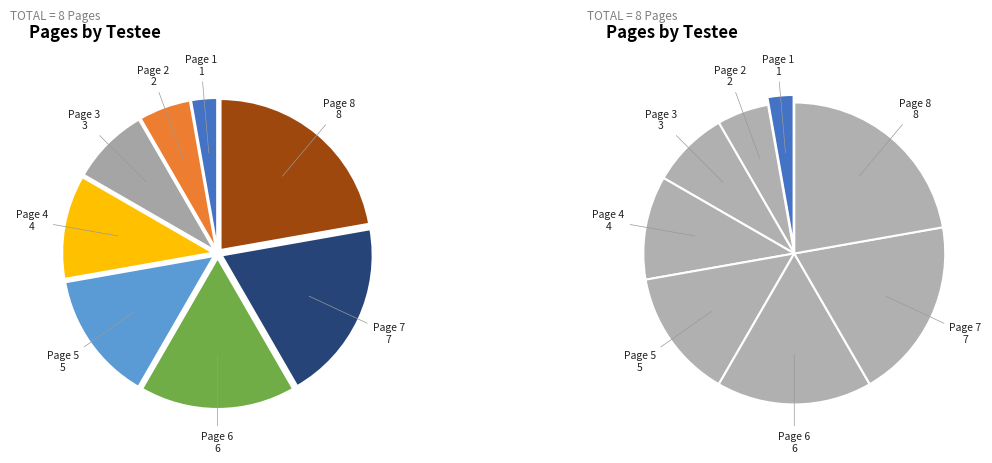

The Page 7 slice represents 19% of the pie. True or false?

True